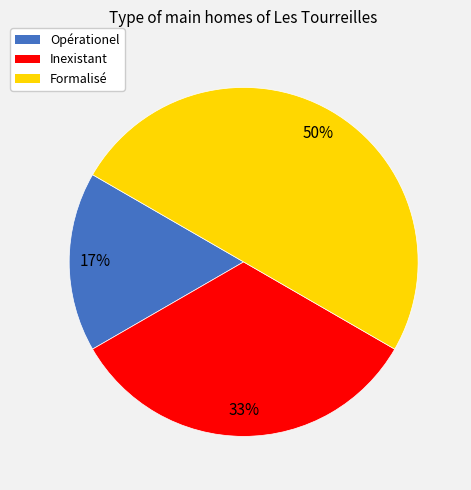

Do Formalisé and Opérationel together represent more than half of the pie?

Yes